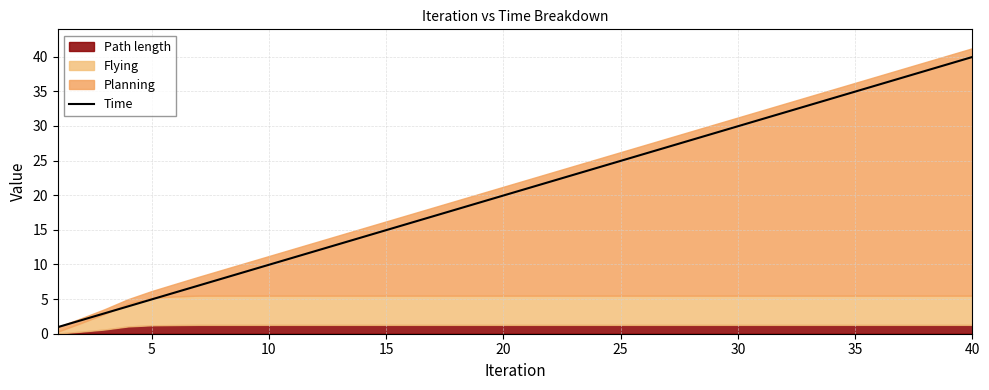

How many lines are shown in the chart?

1